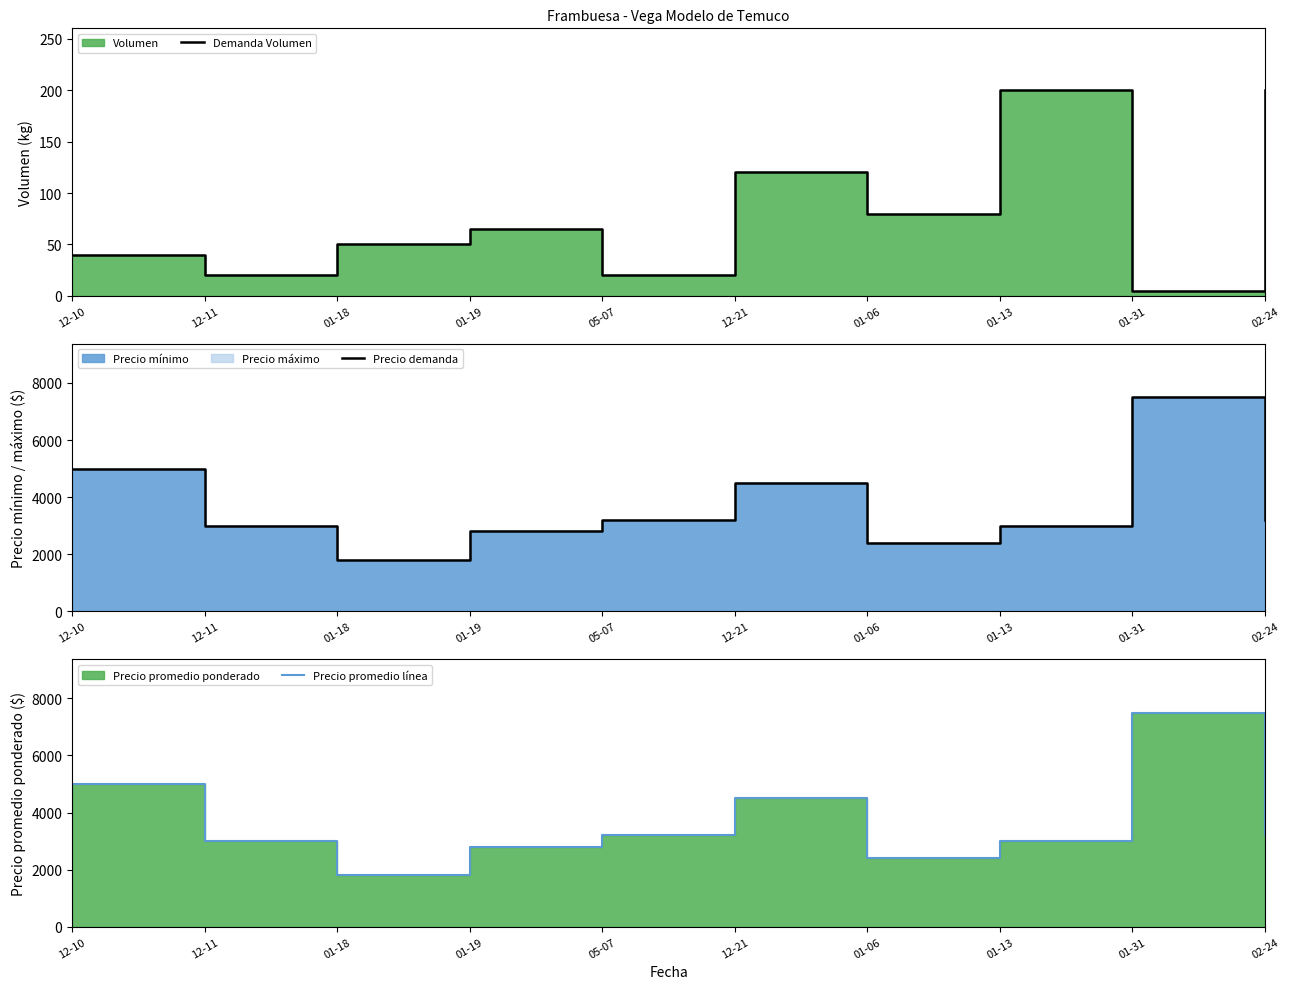

How many values in the Precio promedio línea series are below 3200?

5